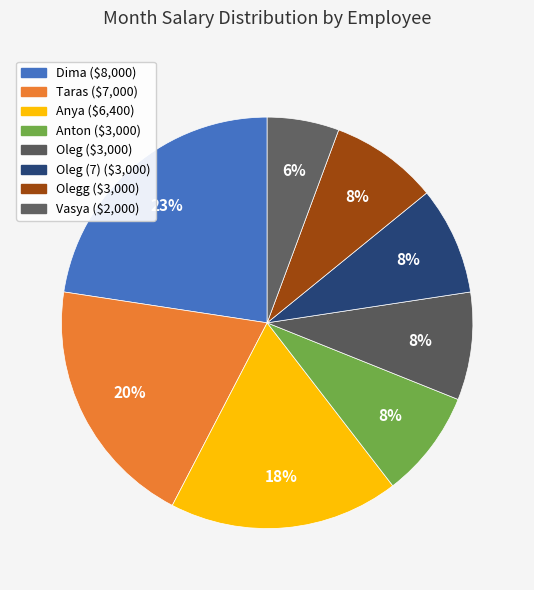

To the nearest percent, what is the difference between the largest and smallest slice percentages?

17%